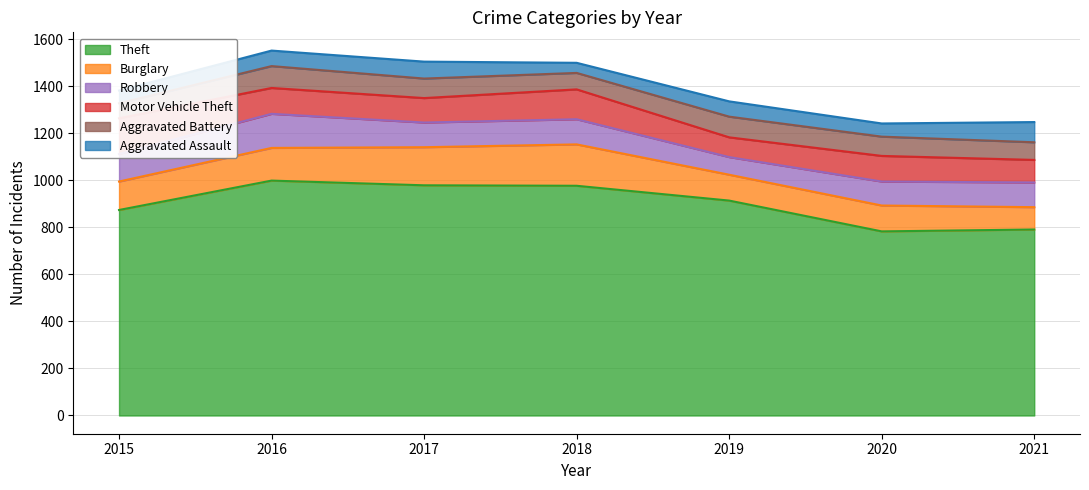

What is the difference between the maximum and minimum values in the Burglary series?

81